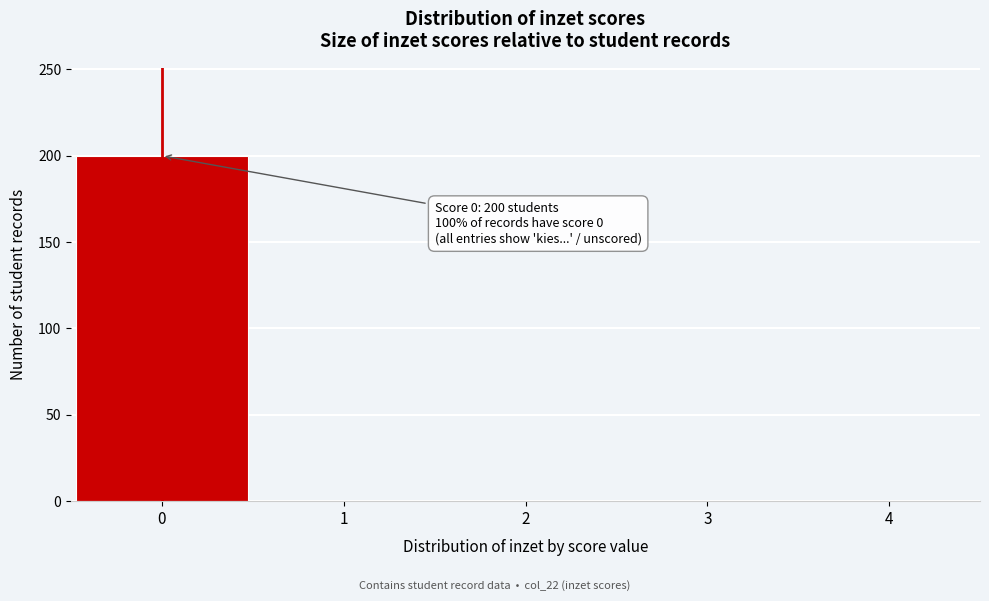

Reading left to right, what are all the values shown in this chart?

0=200	1=0	2=0	3=0	4=0